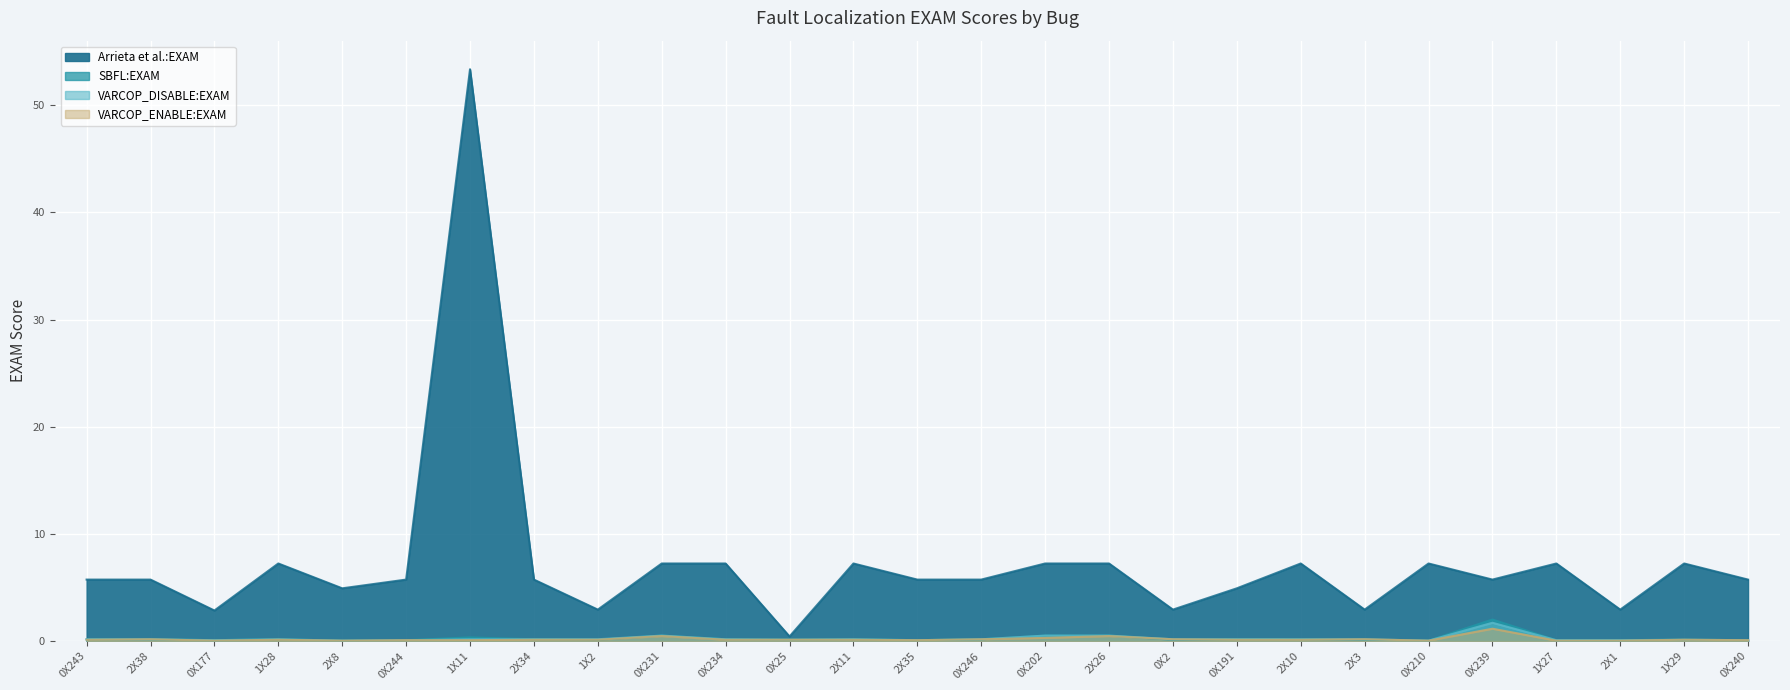

Reading right to left, list all the values displayed in this chart.

VARCOP_ENABLE:EXAM: 0X240=0.1	1X29=0.1	2X1=0.0	1X27=0.0	0X239=1.2	0X210=0.0	2X3=0.2	2X10=0.1	0X191=0.1	0X2=0.2	2X26=0.5	0X202=0.3	0X246=0.2	2X35=0.1	2X11=0.1	0X25=0.1	0X234=0.1	0X231=0.5	1X2=0.1	2X34=0.1	1X11=0.1	0X244=0.1	2X8=0.0	1X28=0.1	0X177=0.0	2X38=0.2	0X243=0.1
VARCOP_DISABLE:EXAM: 0X240=0.1	1X29=0.1	2X1=0.1	1X27=0.1	0X239=1.7	0X210=0.0	2X3=0.2	2X10=0.2	0X191=0.2	0X2=0.2	2X26=0.5	0X202=0.5	0X246=0.2	2X35=0.1	2X11=0.2	0X25=0.1	0X234=0.2	0X231=0.5	1X2=0.2	2X34=0.2	1X11=0.2	0X244=0.1	2X8=0.0	1X28=0.2	0X177=0.1	2X38=0.2	0X243=0.2
SBFL:EXAM: 0X240=0.1	1X29=0.1	2X1=0.1	1X27=0.1	0X239=2.0	0X210=0.0	2X3=0.1	2X10=0.2	0X191=0.2	0X2=0.1	2X26=0.5	0X202=0.5	0X246=0.2	2X35=0.1	2X11=0.2	0X25=0.1	0X234=0.2	0X231=0.5	1X2=0.1	2X34=0.2	1X11=0.3	0X244=0.1	2X8=0.0	1X28=0.2	0X177=0.1	2X38=0.2	0X243=0.2
Arrieta et al.:EXAM: 0X240=5.7	1X29=7.2	2X1=2.9	1X27=7.2	0X239=5.7	0X210=7.2	2X3=2.9	2X10=7.2	0X191=4.9	0X2=2.9	2X26=7.2	0X202=7.2	0X246=5.7	2X35=5.7	2X11=7.2	0X25=0.4	0X234=7.2	0X231=7.2	1X2=2.9	2X34=5.7	1X11=53.4	0X244=5.7	2X8=4.9	1X28=7.2	0X177=2.9	2X38=5.7	0X243=5.7